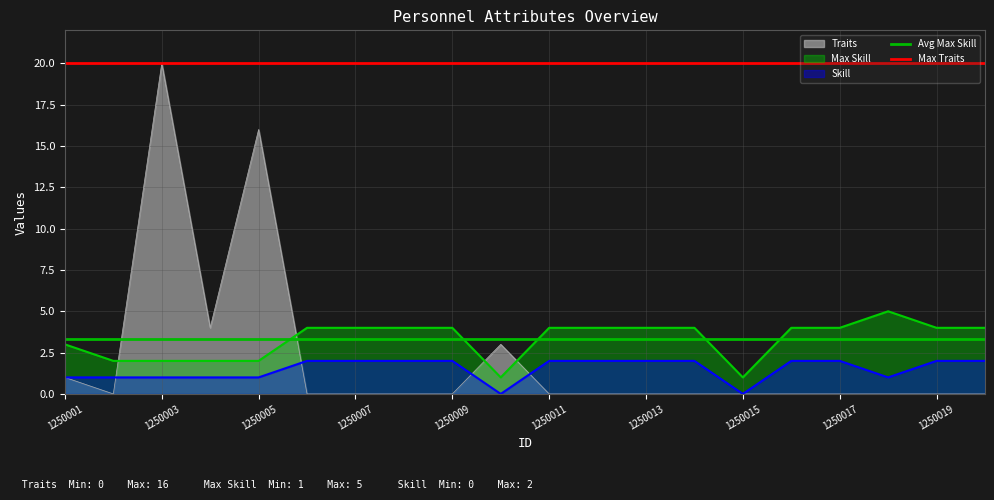

True or false: Max Traits has a value of 20.0 at 1250001.

True